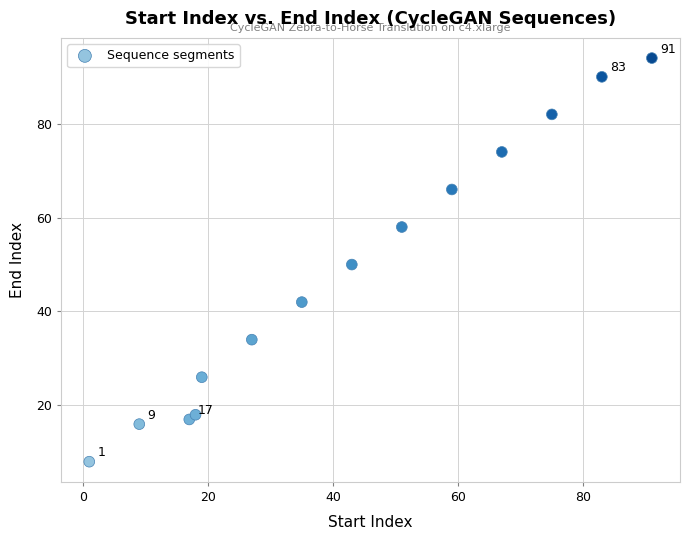

What is the range of X values (max minus min)?

90